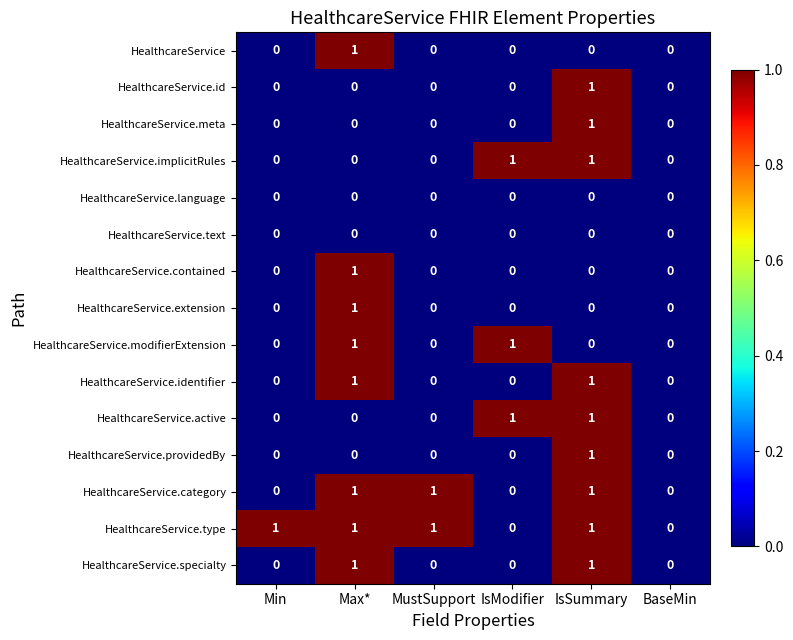

How many HealthcareService.implicitRules values are between 0 and 1?

6